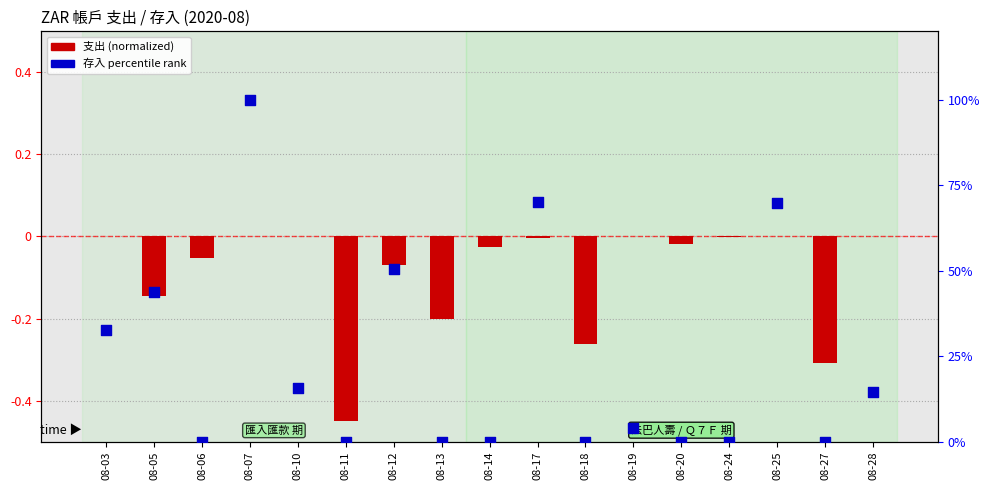

At which category is the sum across all series the highest?

08-07